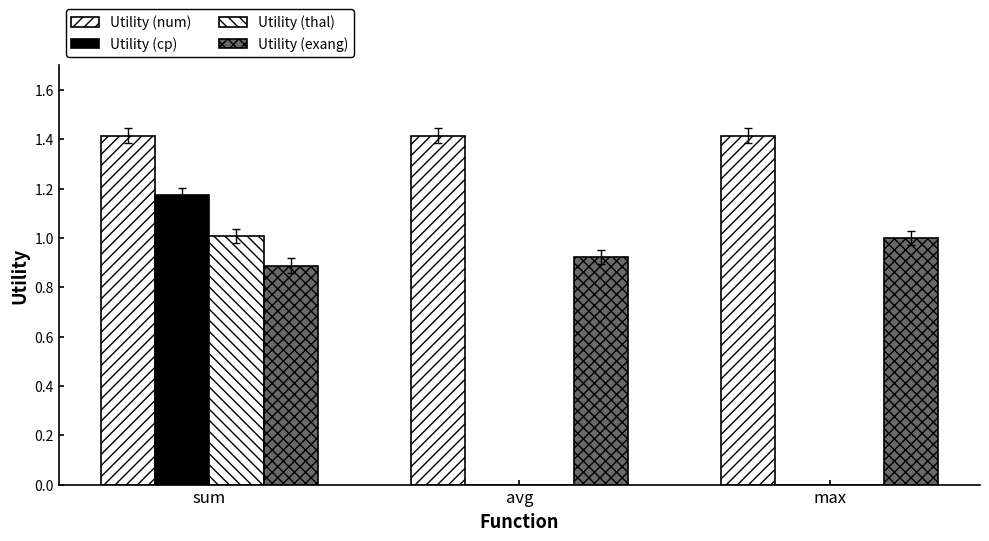

What is the sum of all Utility (cp) values?

1.2